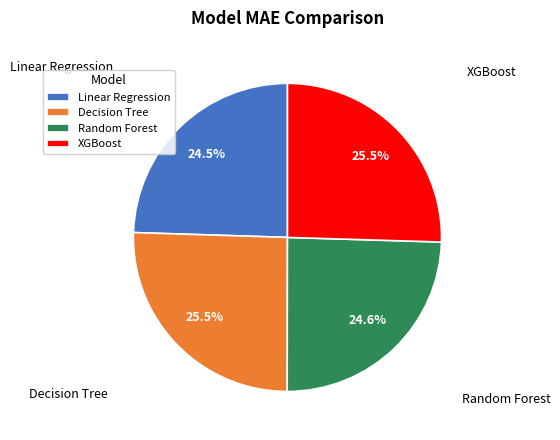

Does Linear Regression represent more than half of the total?

No